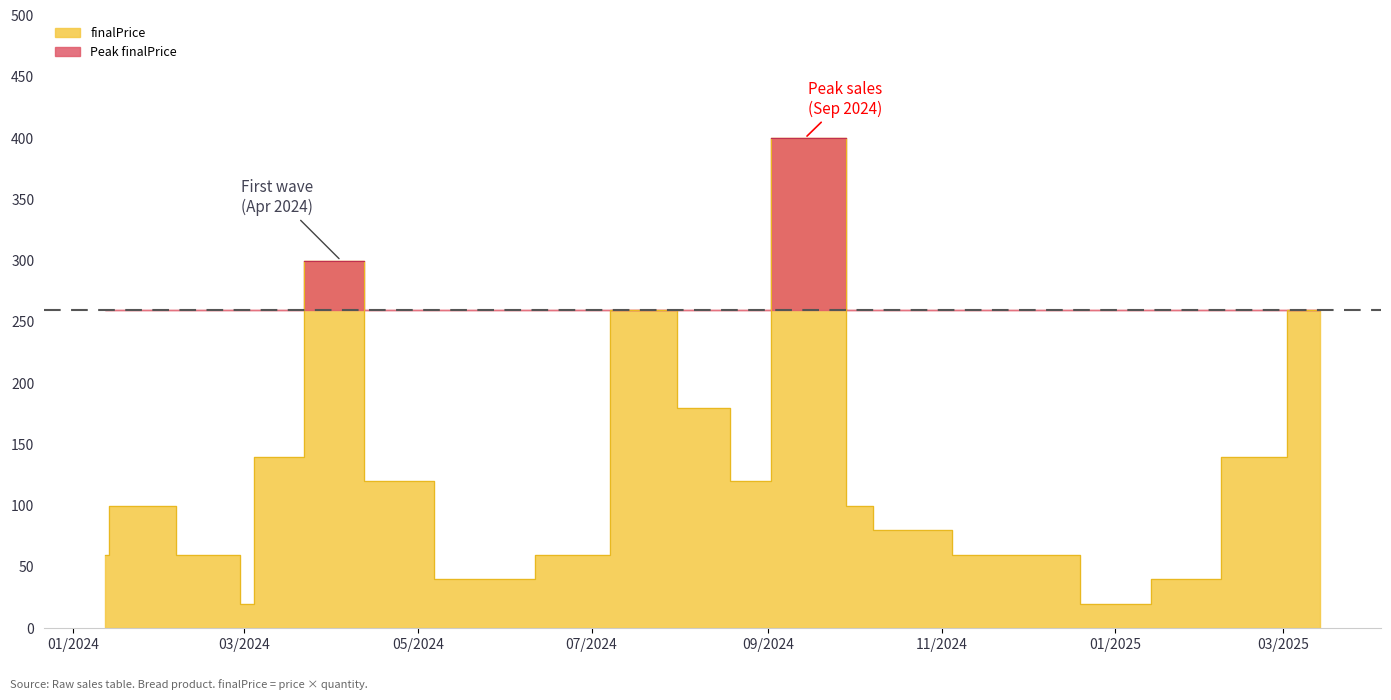

What is the change in value from 2024-05-23 to 2025-01-01?

-20